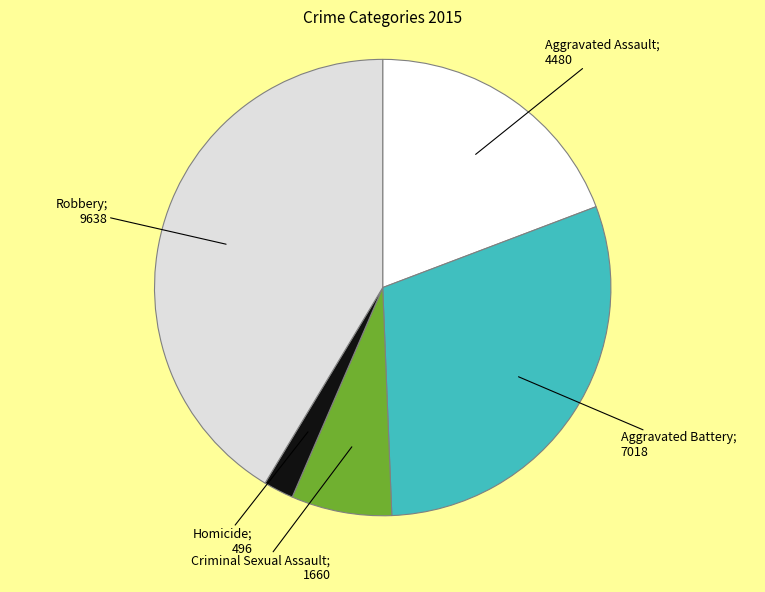

Is there any slice that represents more than half of the pie?

No